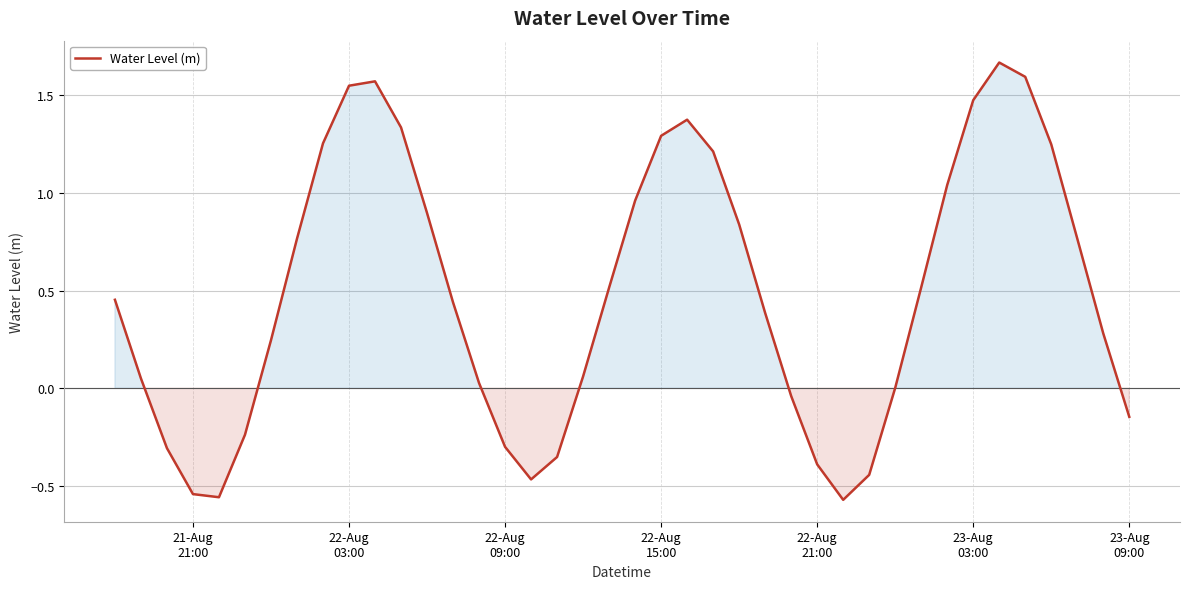

What is the difference between the maximum and minimum values?

2.2